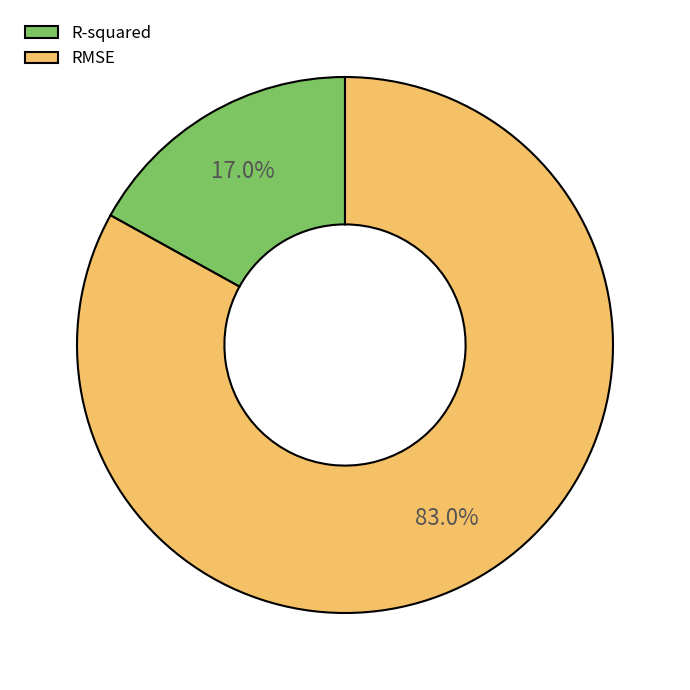

Rank the categories by value from highest to lowest.

RMSE, R-squared